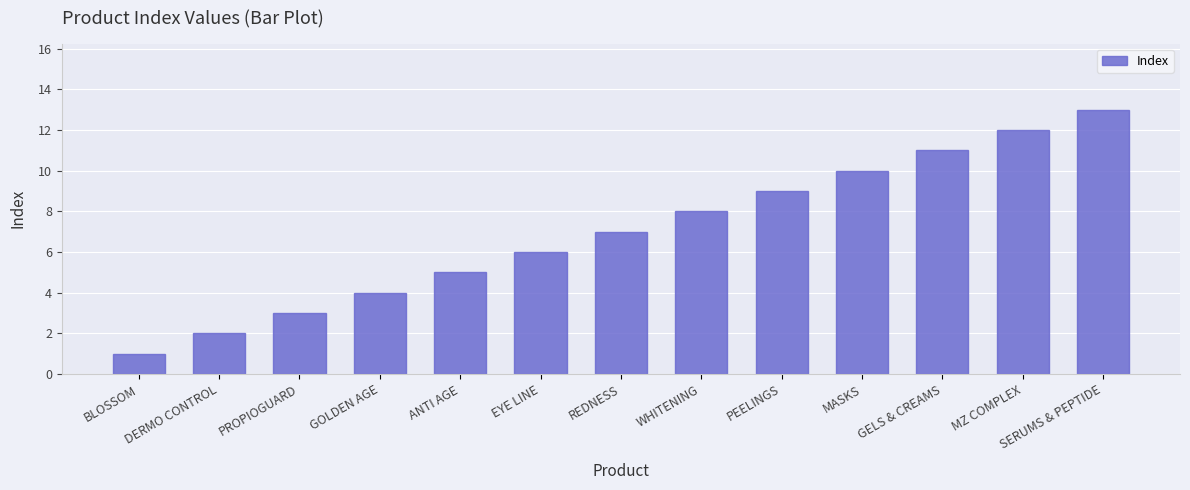

List the labels in order of value, smallest first.

BLOSSOM, DERMO CONTROL, PROPIOGUARD, GOLDEN AGE, ANTI AGE, EYE LINE, REDNESS, WHITENING, PEELINGS, MASKS, GELS & CREAMS, MZ COMPLEX, SERUMS & PEPTIDE